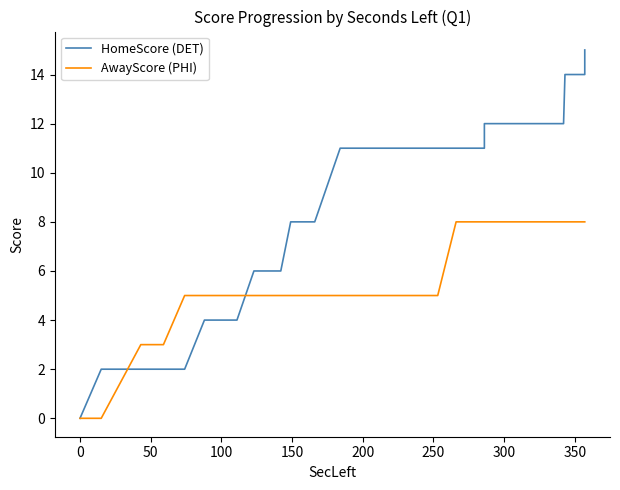

What is the difference between the maximum and minimum values in the HomeScore (DET) series?

15